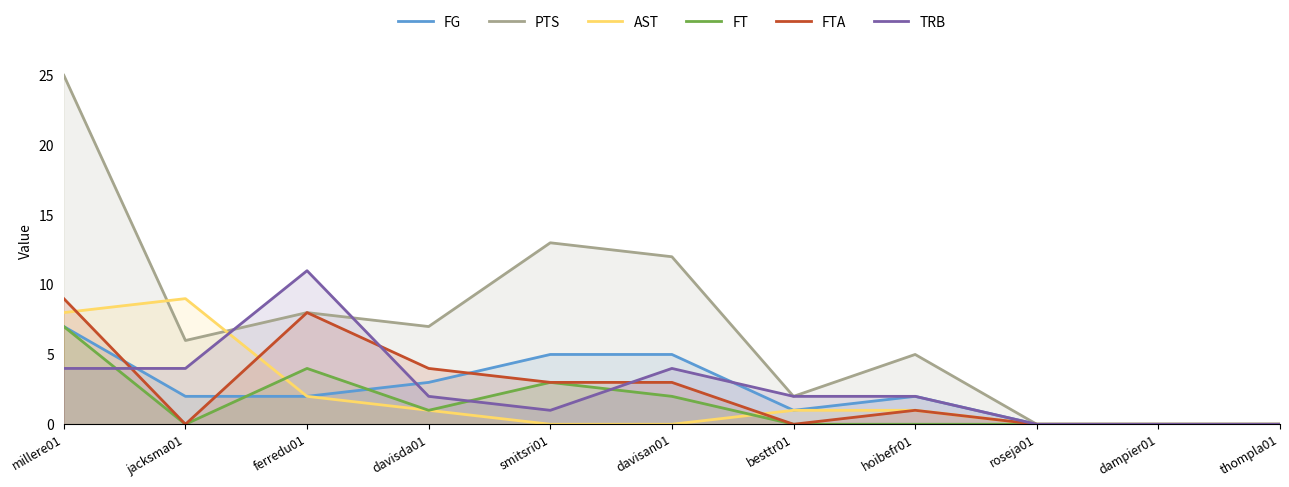

How many distinct data groups are displayed?

6